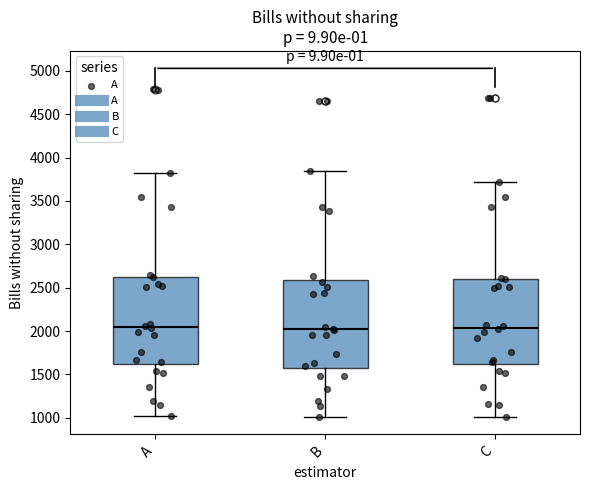

Where does the lower whisker of the box for A end on the y-axis? The values are not printed on the chart, so give them approximately, as read against the axis.

1050